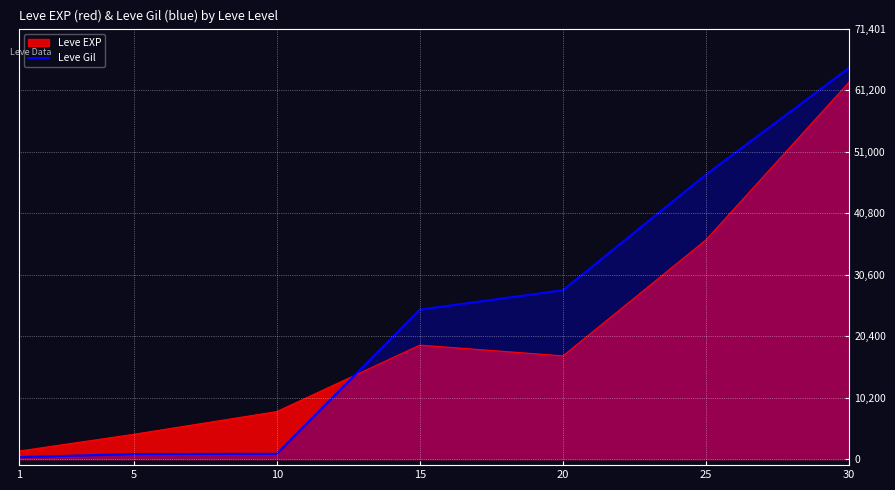

Does the chart display data point markers on the line(s)?

No